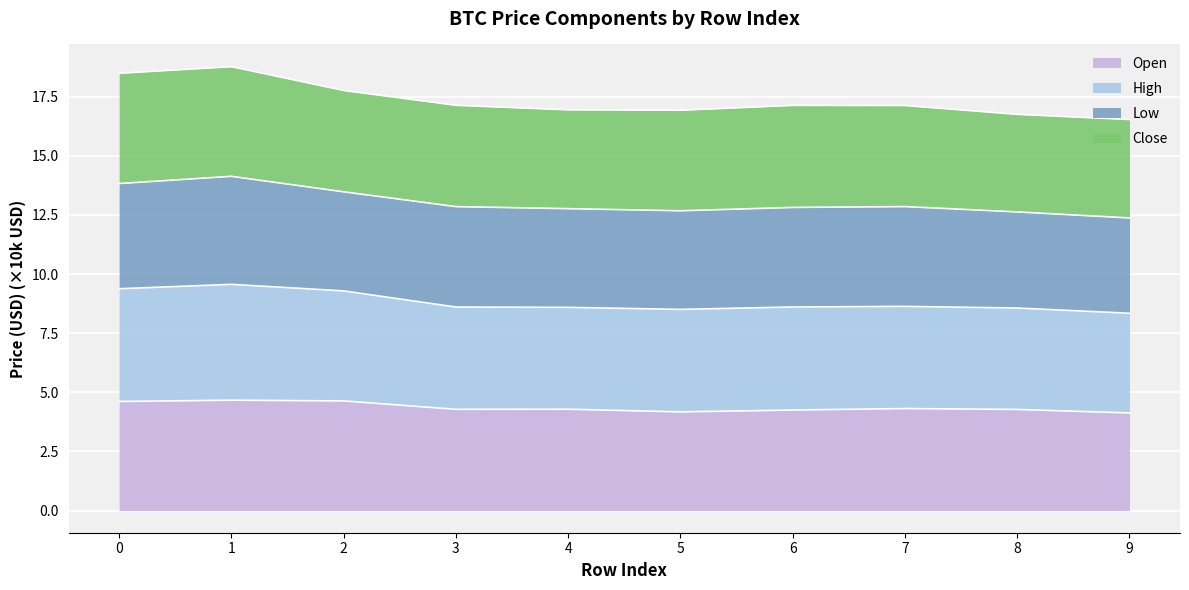

The value of Open at 3 is 4.3. True or false?

True